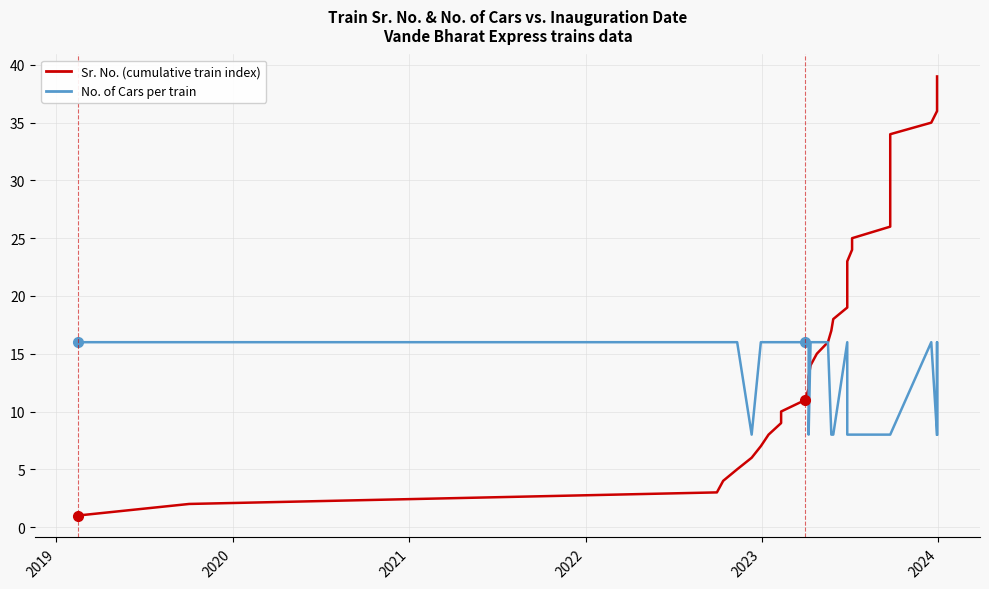

What is the lowest value of the Sr. No. (cumulative train index) series?

1